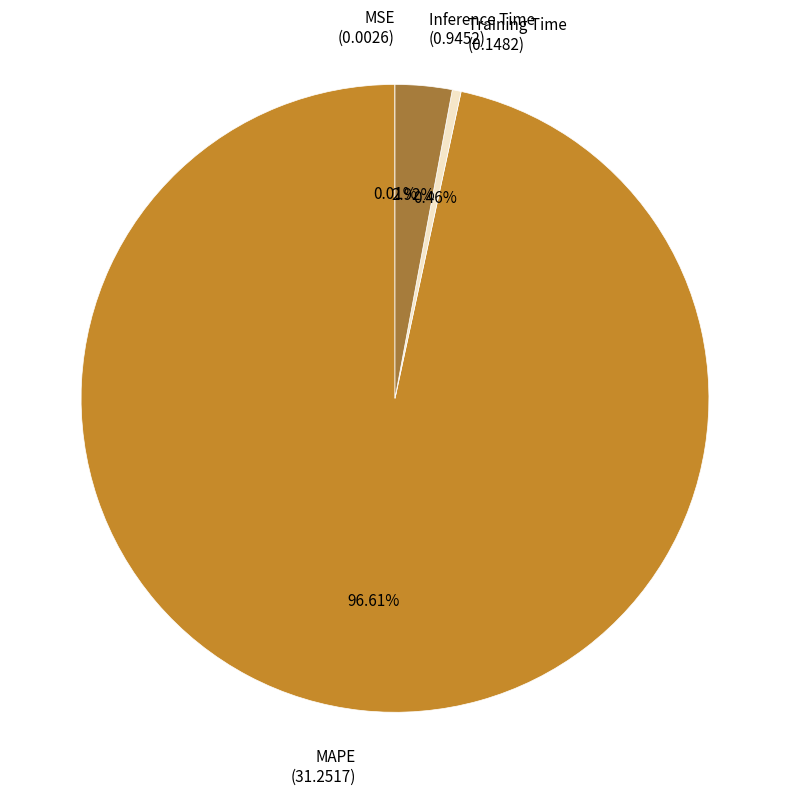

Which slice represents more than half of the pie?

MAPE